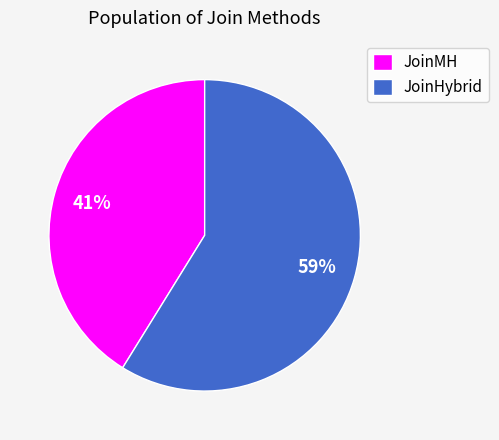

What is the majority slice?

JoinHybrid